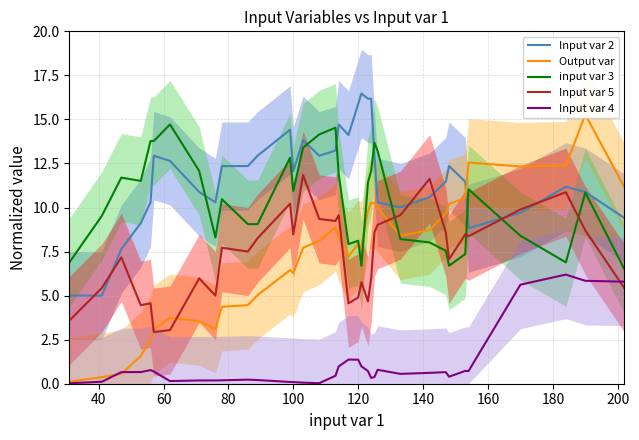

True or false: Input var 4 and input var 3 cross at least once.

False